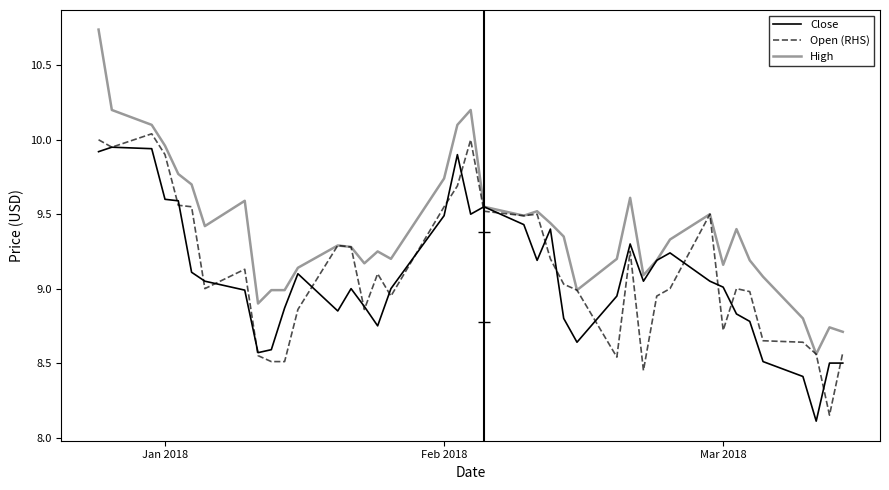

Is this an area chart (filled region under the line)?

No